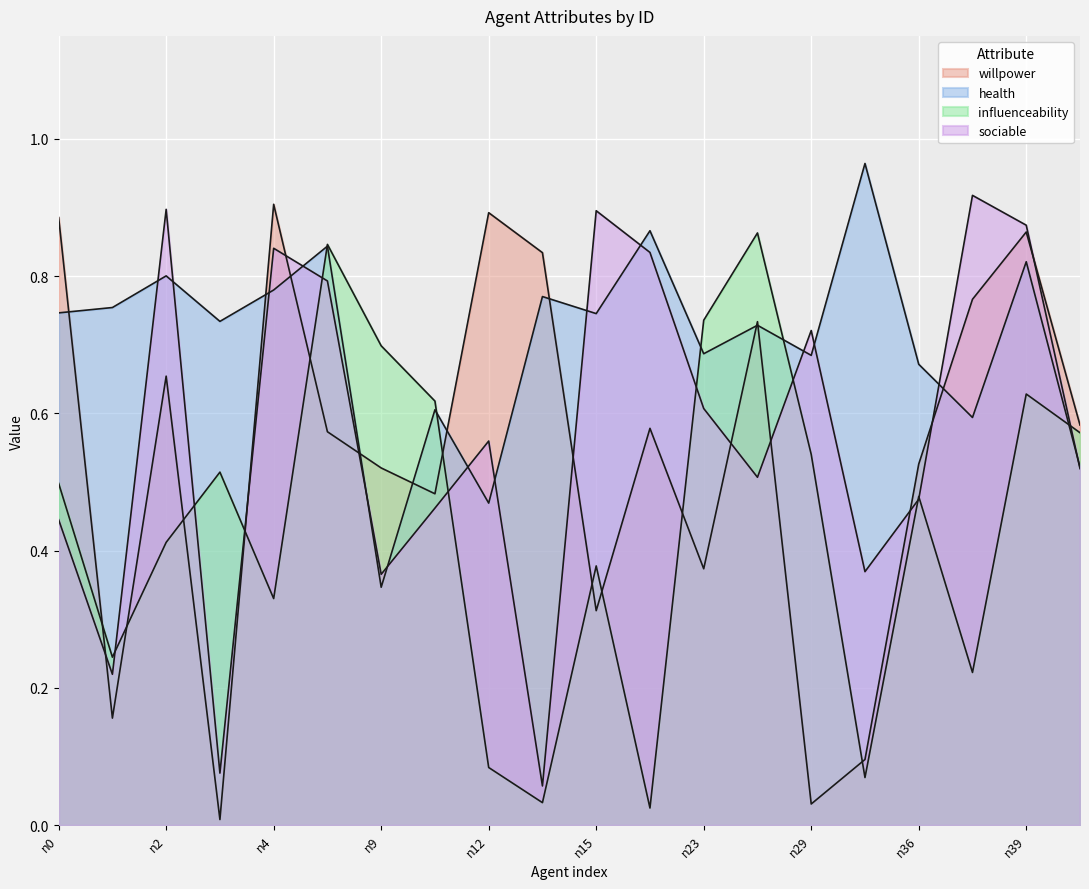

What is the total value across all series at n2?

2.8